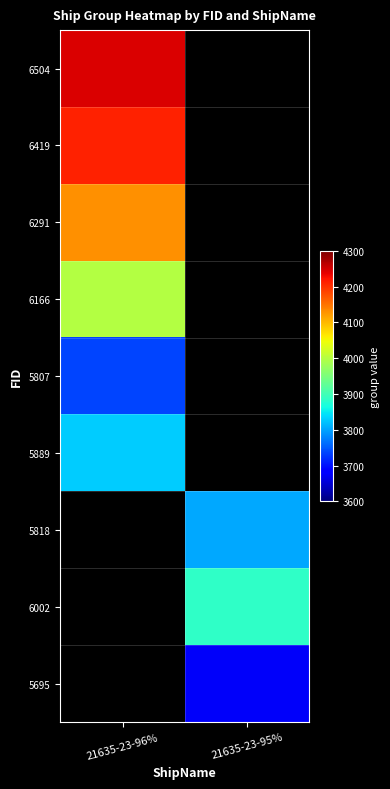

At how many categories does at least one series exceed 4068?

1